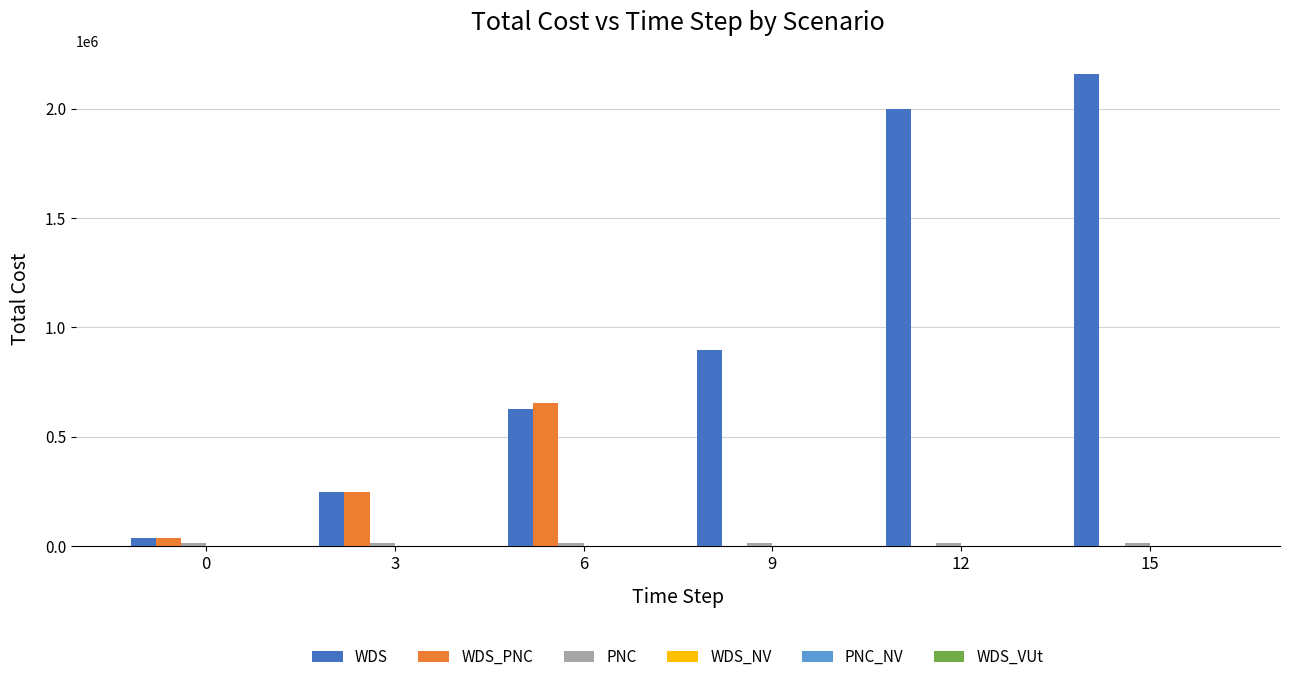

What is the maximum value shown in the chart?

2157024.3